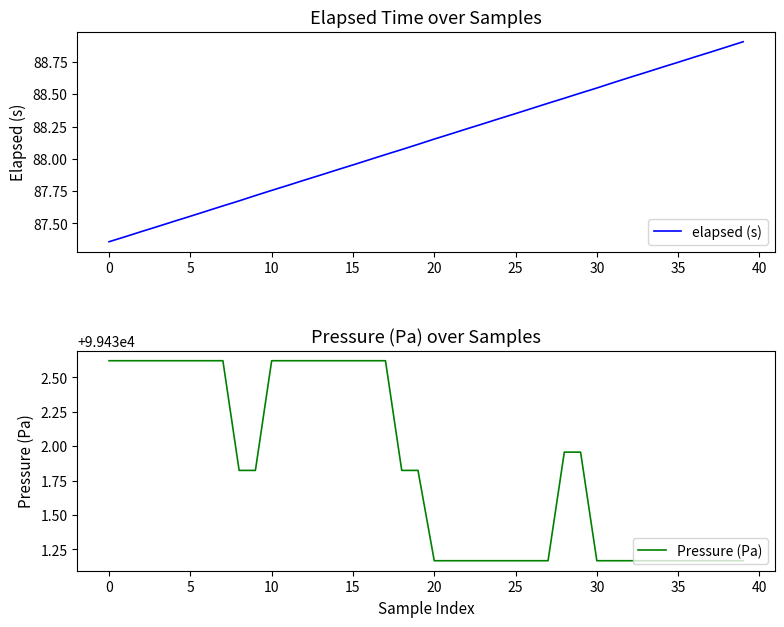

Which series has the largest range (max minus min)?

elapsed (s)